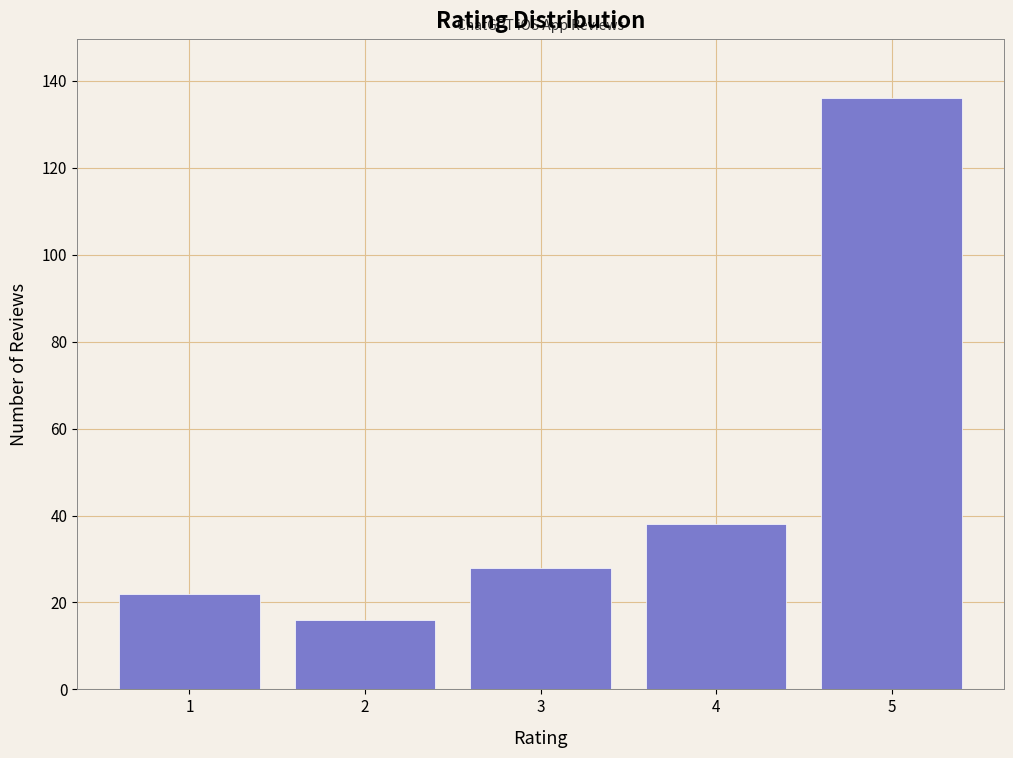

Reading left to right, what are all the values shown in this chart?

22	16	28	38	136